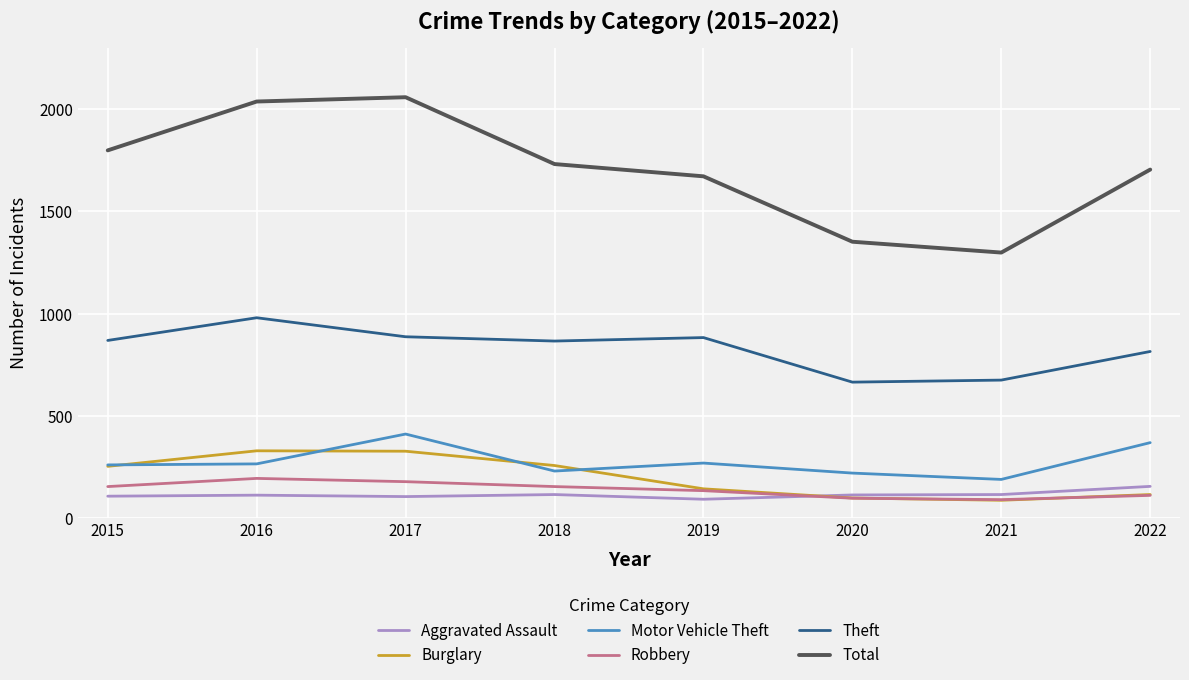

What is the sum of the Burglary values at 2017 and 2019?

470